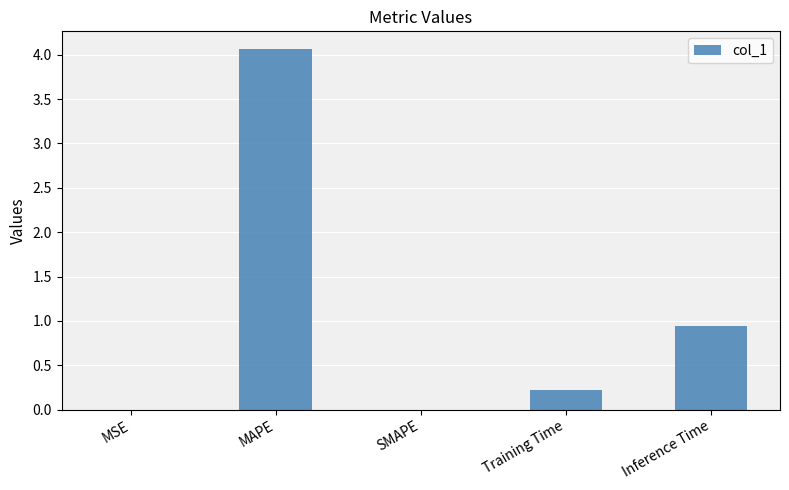

What is the maximum value shown in the chart?

4.1